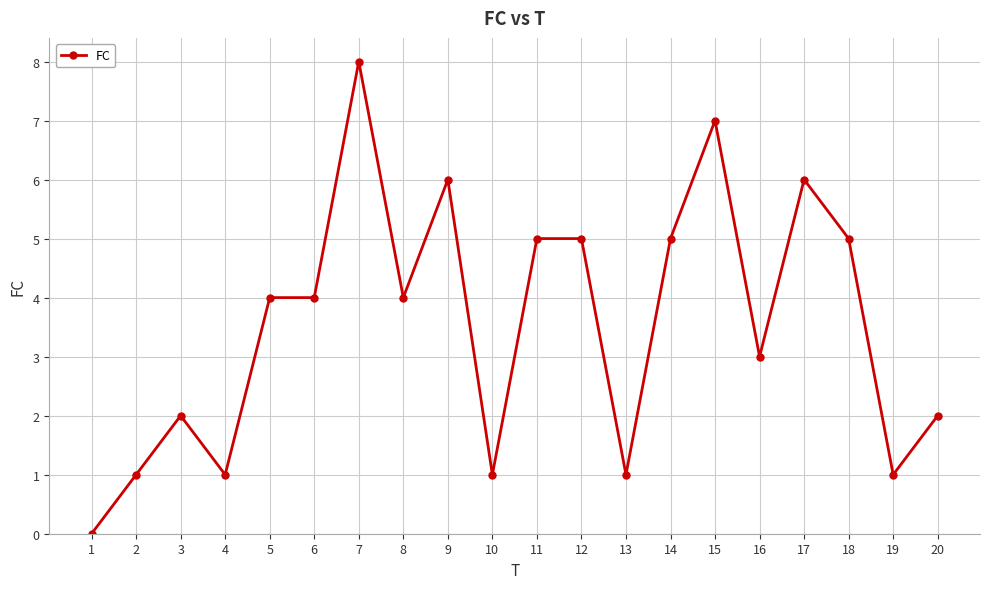

Reading left to right, extract all data points from this chart.

1=0	2=1	3=2	4=1	5=4	6=4	7=8	8=4	9=6	10=1	11=5	12=5	13=1	14=5	15=7	16=3	17=6	18=5	19=1	20=2